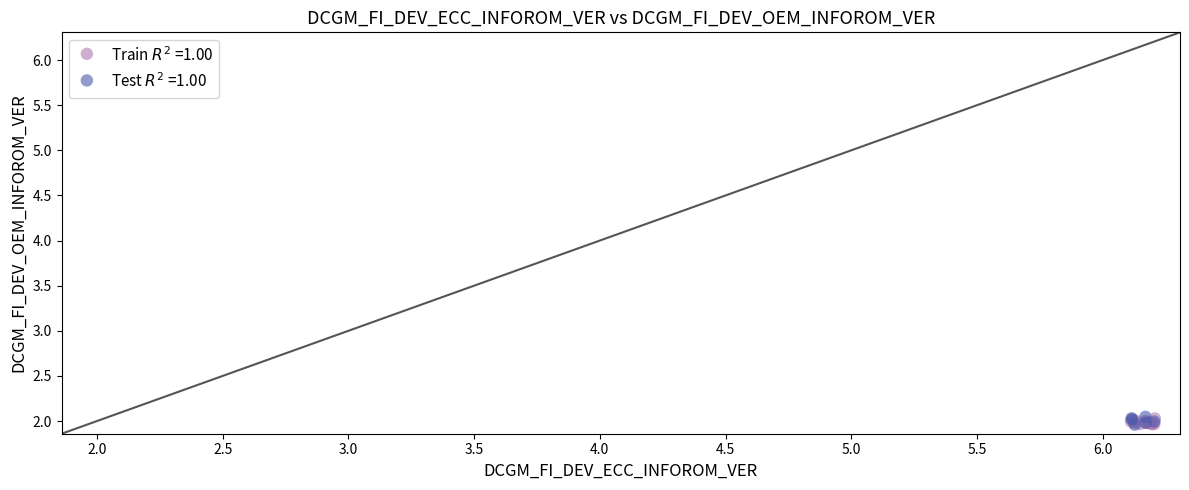

What are all the series names shown in the legend?

Train $R^2$ =1.00, Test $R^2$ =1.00